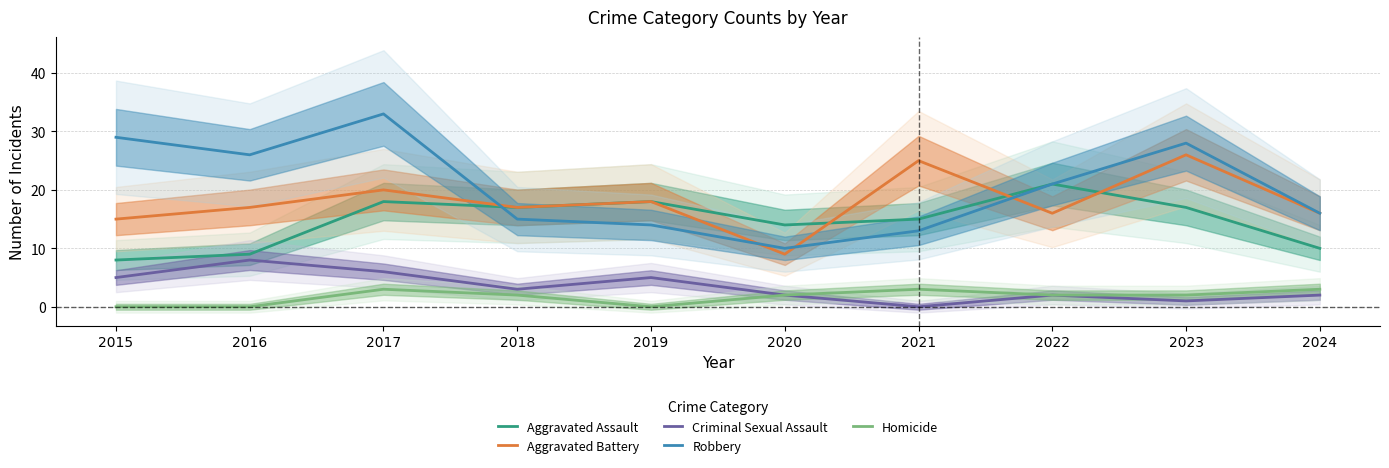

True or false: Criminal Sexual Assault has a value of 3 at 2020.

False